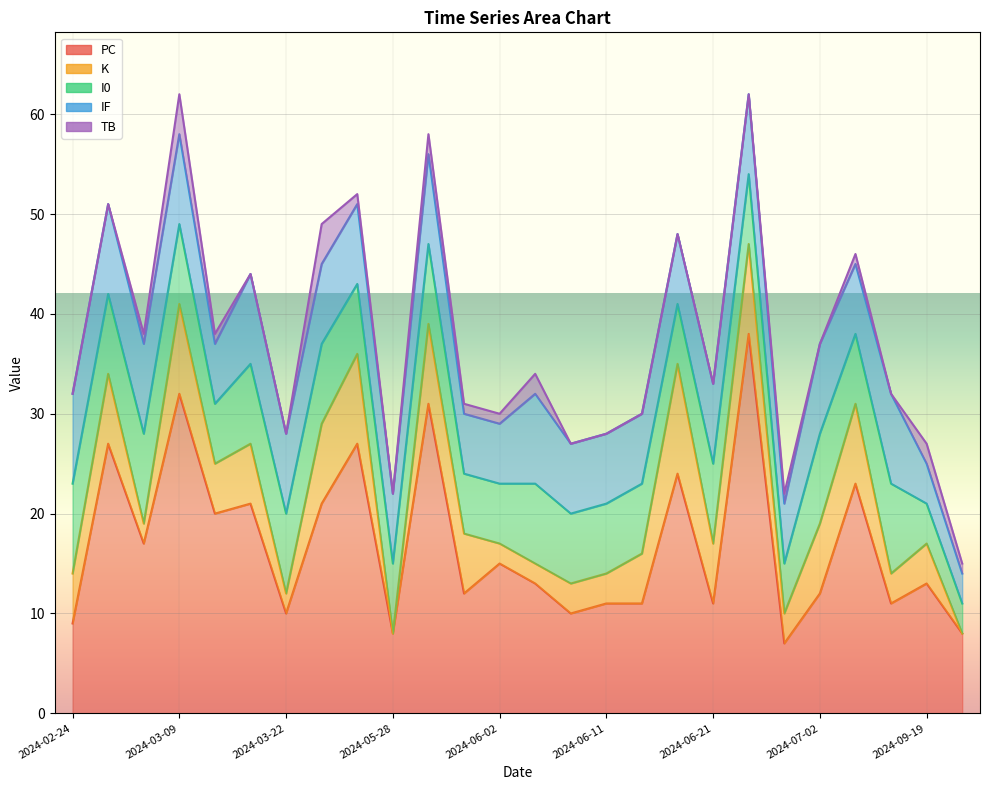

Reading left to right, list all the values displayed in this chart.

PC: 9	27	17	32	20	21	10	21	27	8	31	12	15	13	10	11	11	24	11	38	7	12	23	11	13	8
K: 5	7	2	9	5	6	2	8	9	0	8	6	2	2	3	3	5	11	6	9	3	7	8	3	4	0
I0: 9	8	9	8	6	8	8	8	7	7	8	6	6	8	7	7	7	6	8	7	5	9	7	9	4	3
IF: 9	9	9	9	6	9	8	8	8	7	9	6	6	9	7	7	7	7	8	8	6	9	7	9	4	3
TB: 0	0	1	4	1	0	0	4	1	0	2	1	1	2	0	0	0	0	0	0	1	0	1	0	2	1